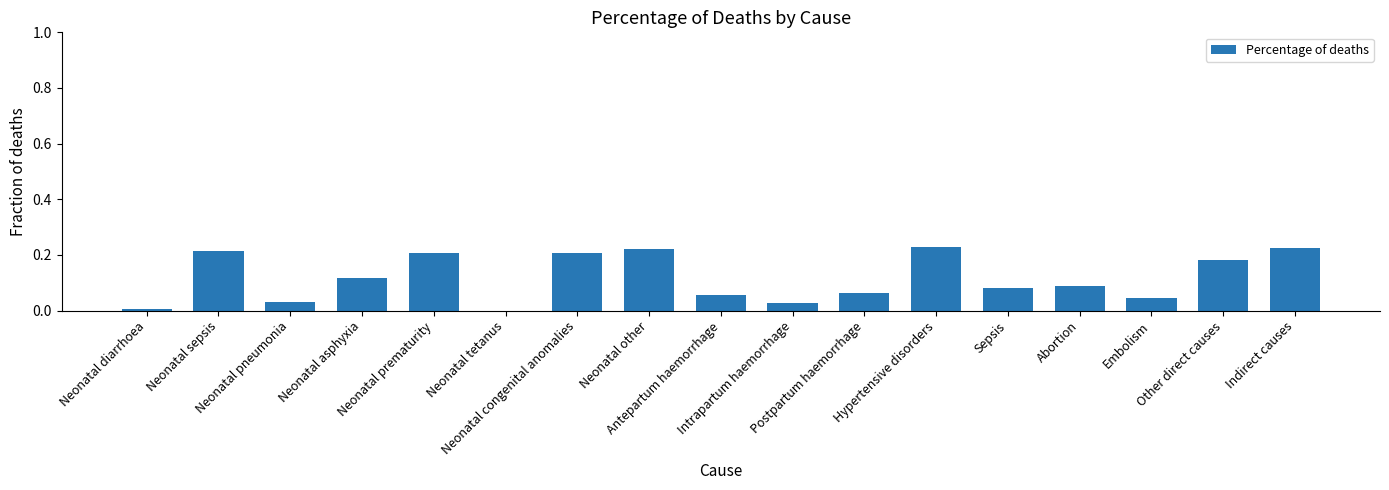

The value at Intrapartum haemorrhage is 0.0. True or false?

False